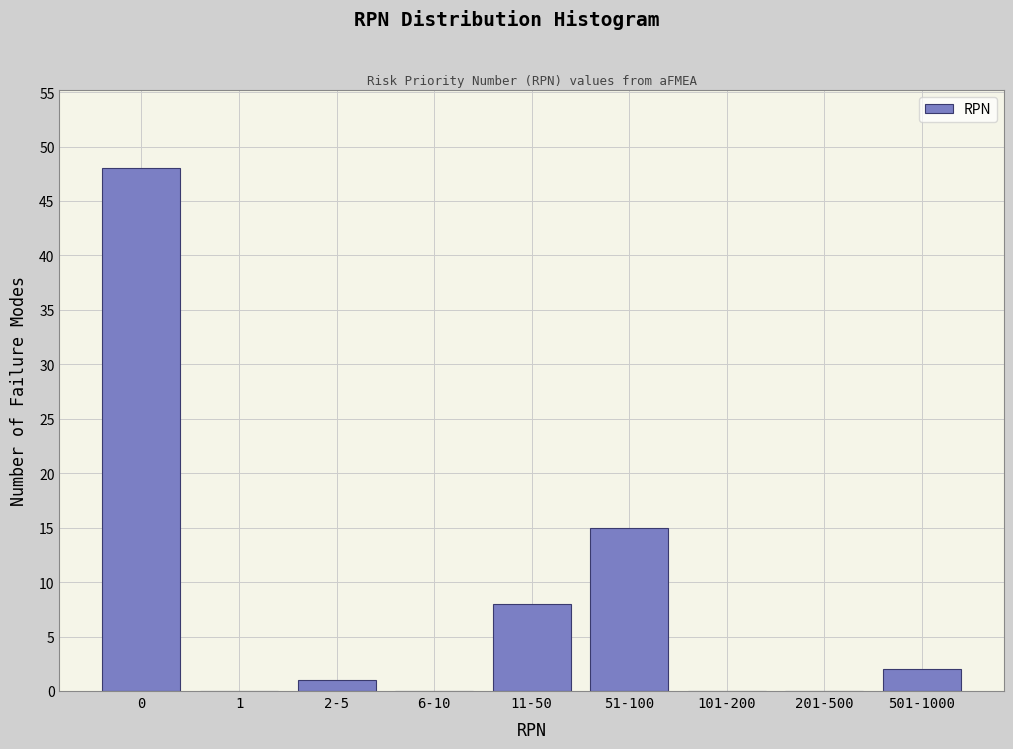

Reading left to right, list all the values displayed in this chart.

0=48	1=0	2-5=1	6-10=0	11-50=8	51-100=15	101-200=0	201-500=0	501-1000=2